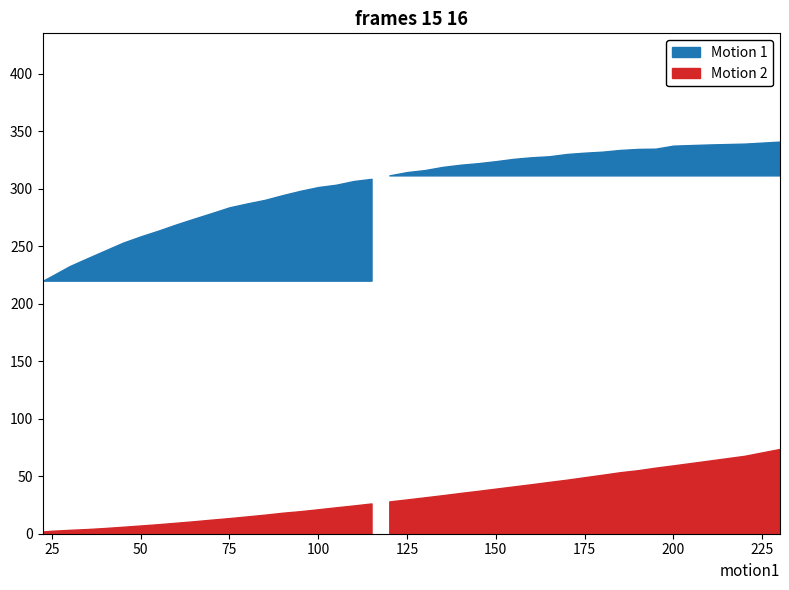

Rank the series at 125.0 from lowest to highest value.

Motion 1, Motion 2